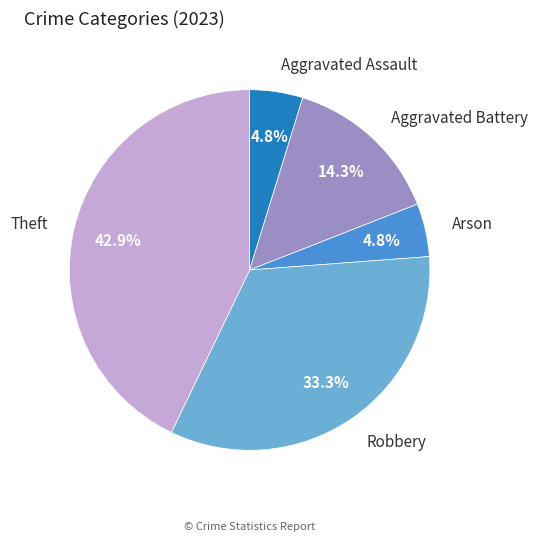

What is the largest slice in the pie chart?

Theft